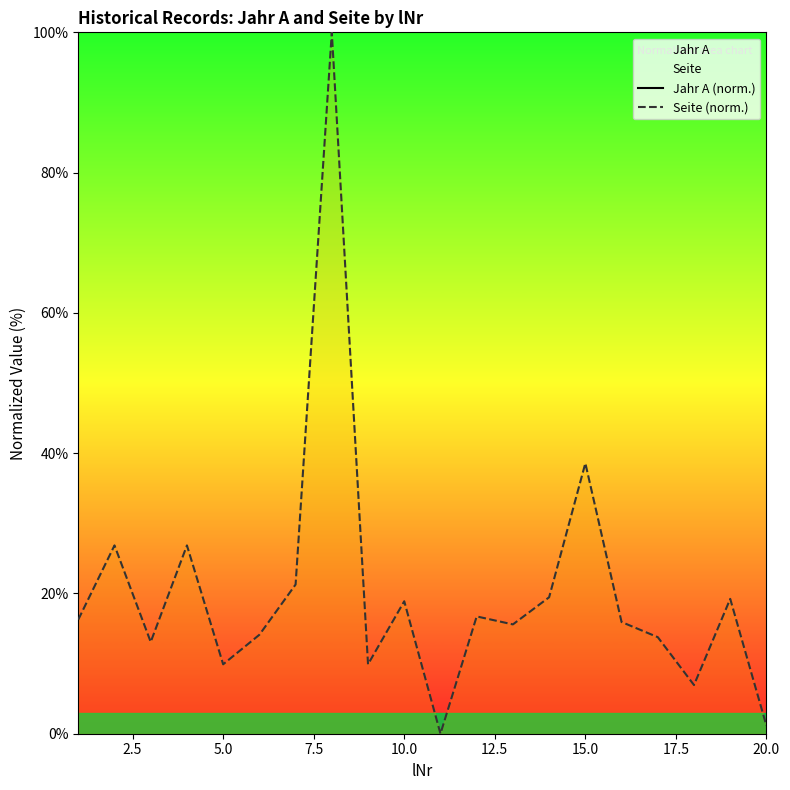

True or false: Jahr A (norm.) has a value of nan at 14.

False